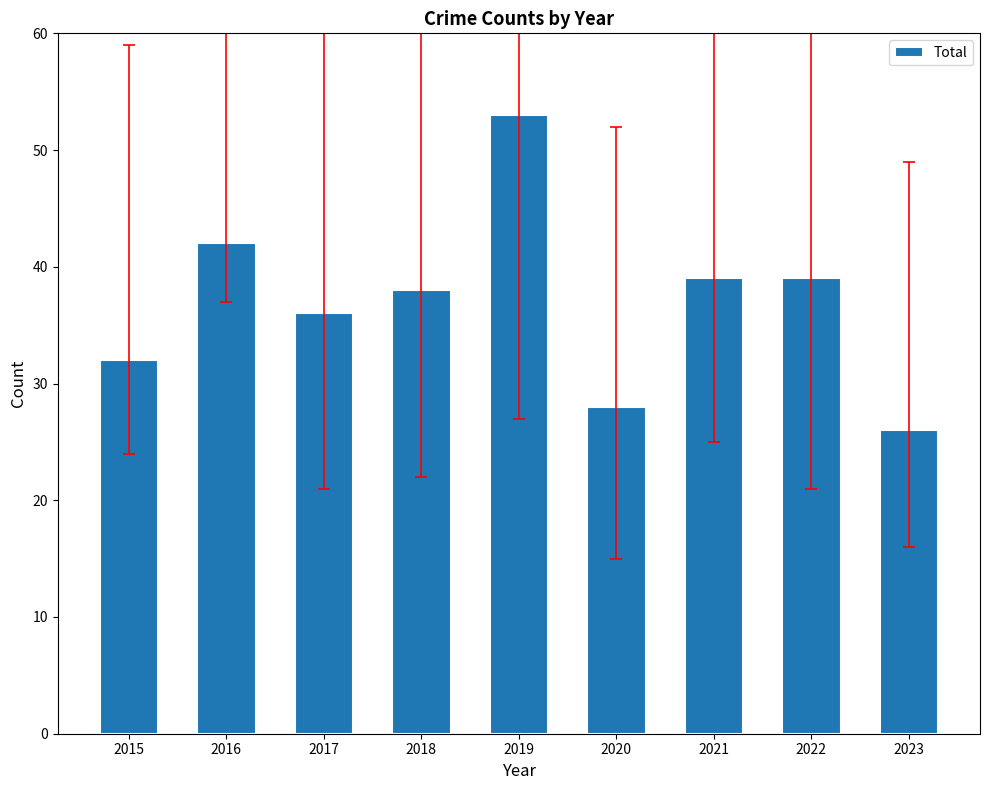

What is the value of the 4th bar from the left?

38